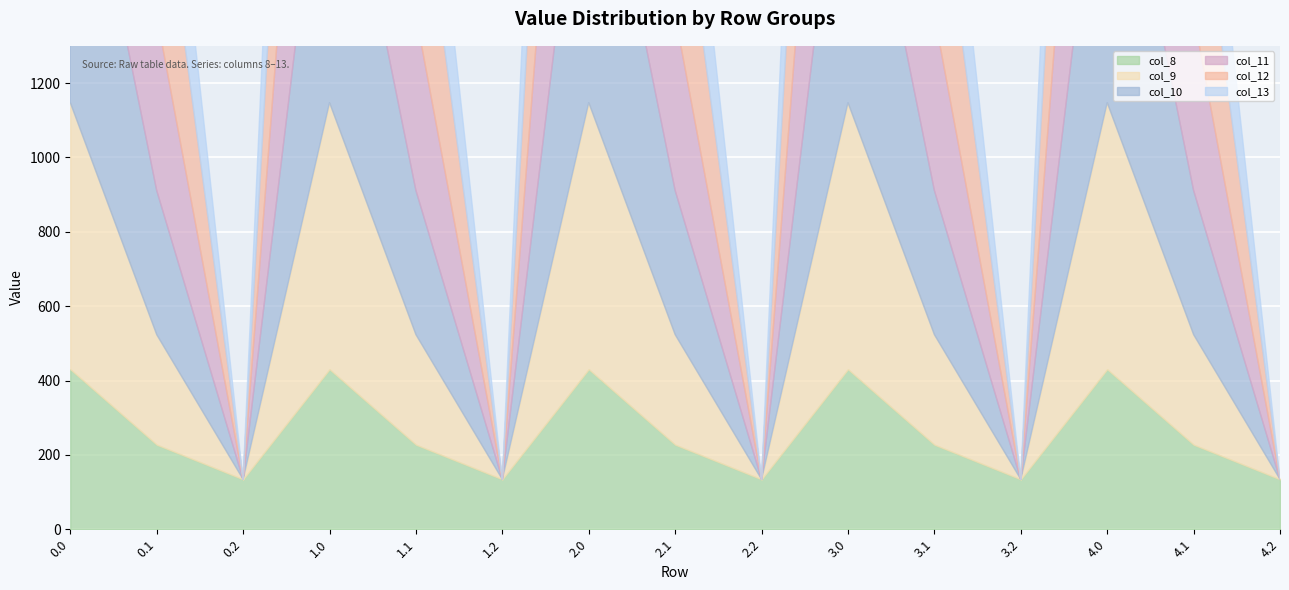

Which series changed the most between 2.1 and 4.0?

col_13